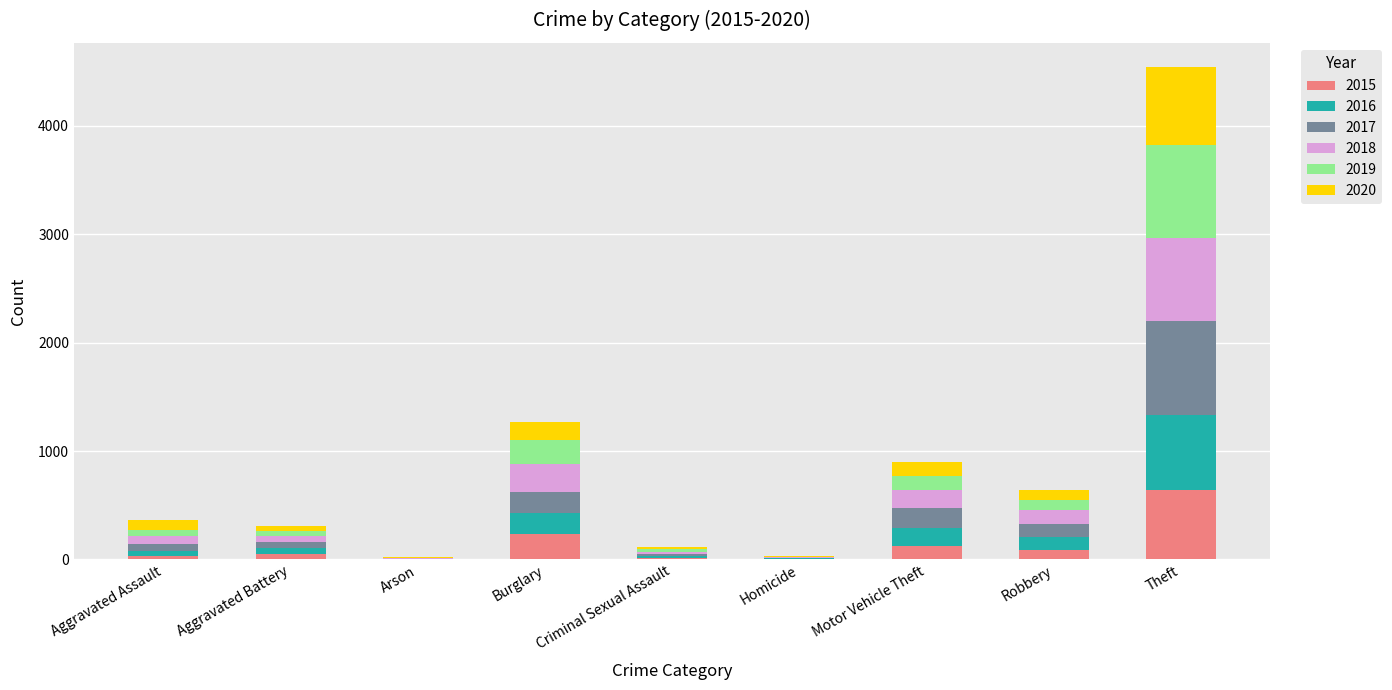

Where is 2015 nearest to the value 322?

Burglary